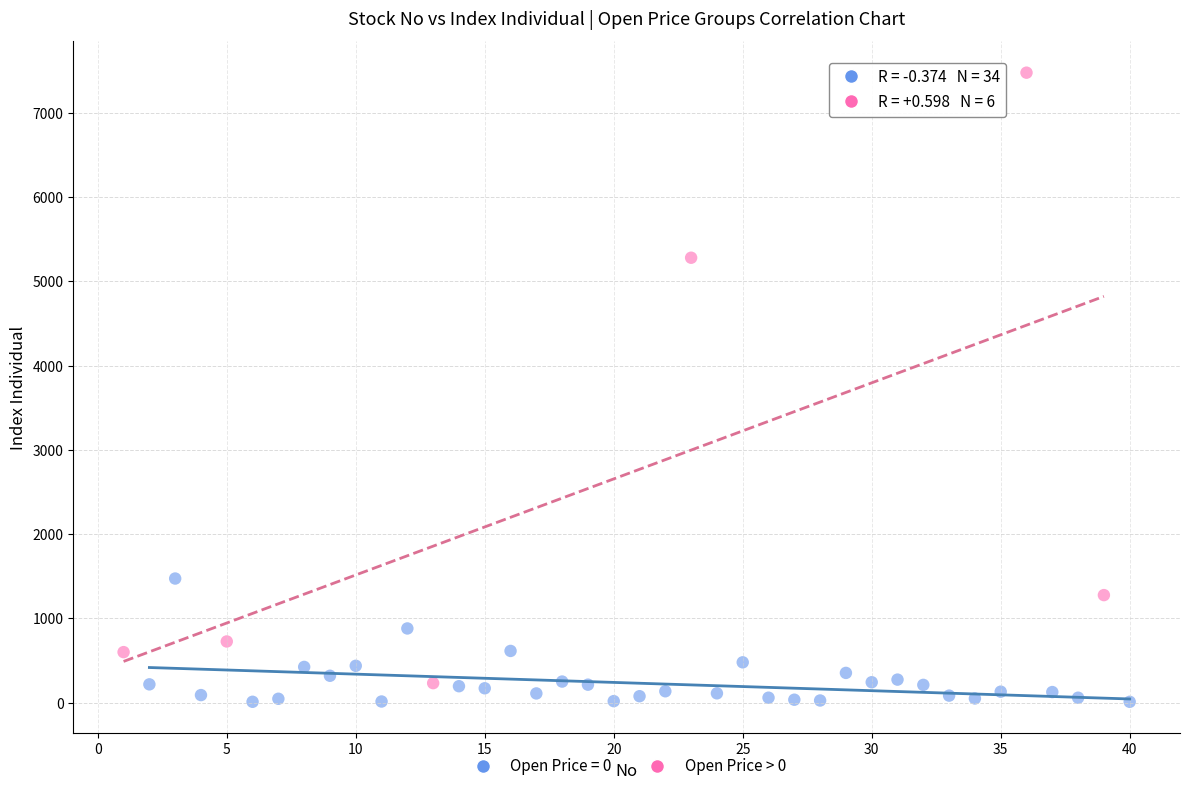

Which series reaches the maximum Y coordinate?

Open Price > 0